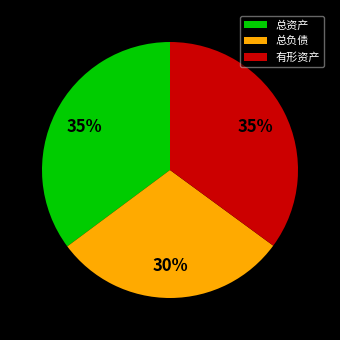

Combined, do 总资产 and 有形资产 account for over 50%?

Yes